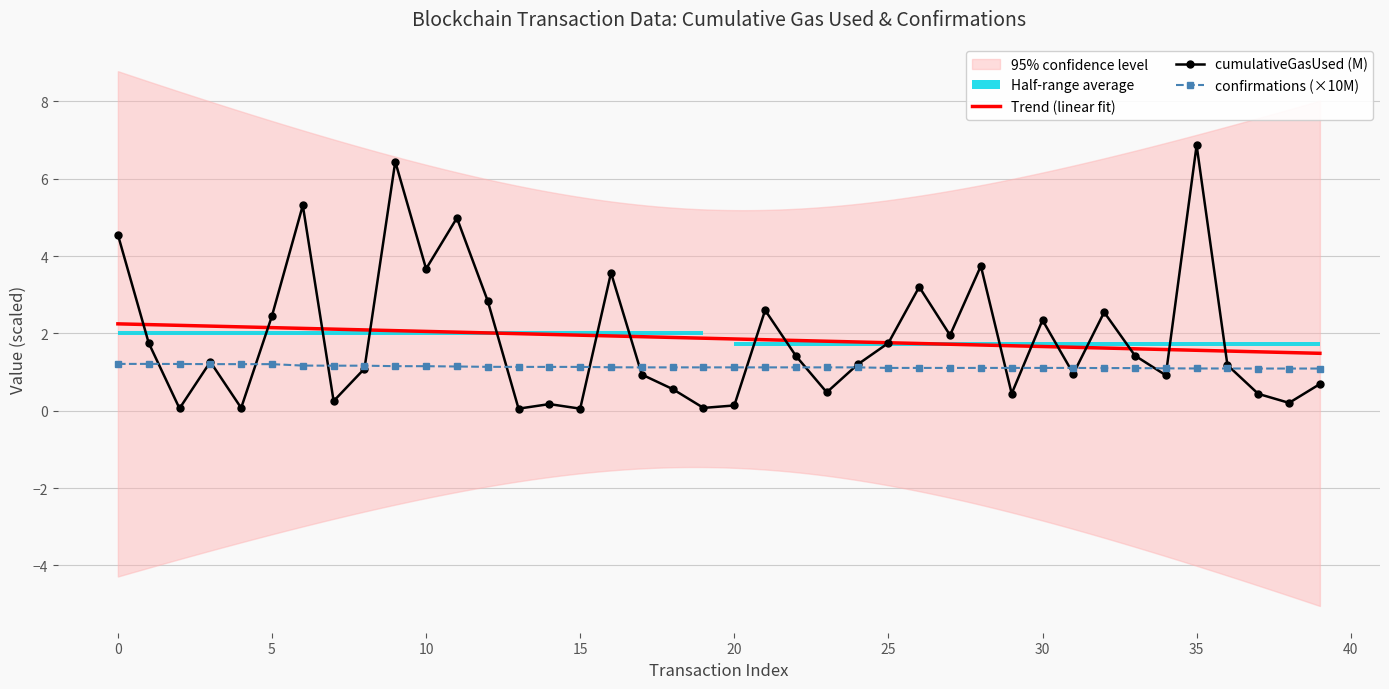

What is the value of the cumulativeGasUsed point at the 16th from the left?

0.1